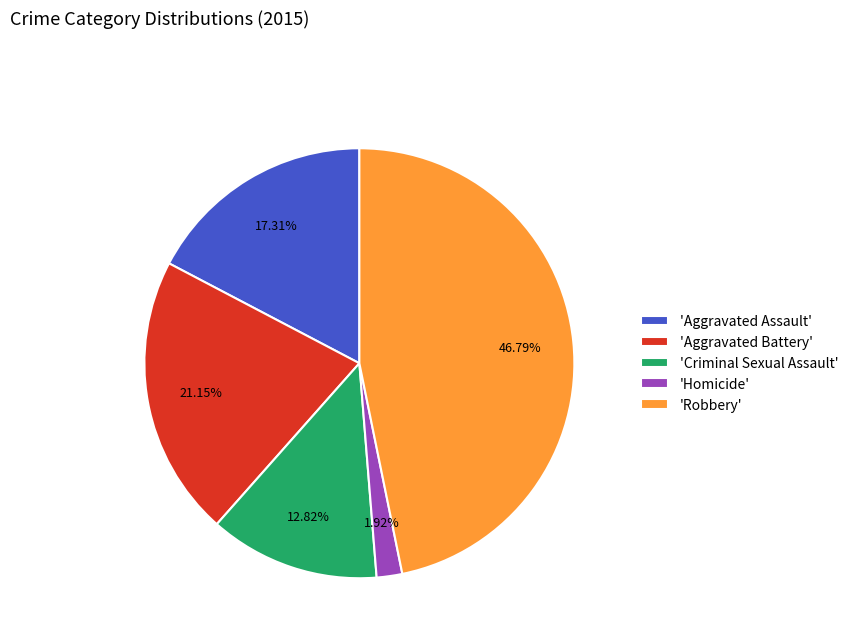

Does any single category account for the majority?

No